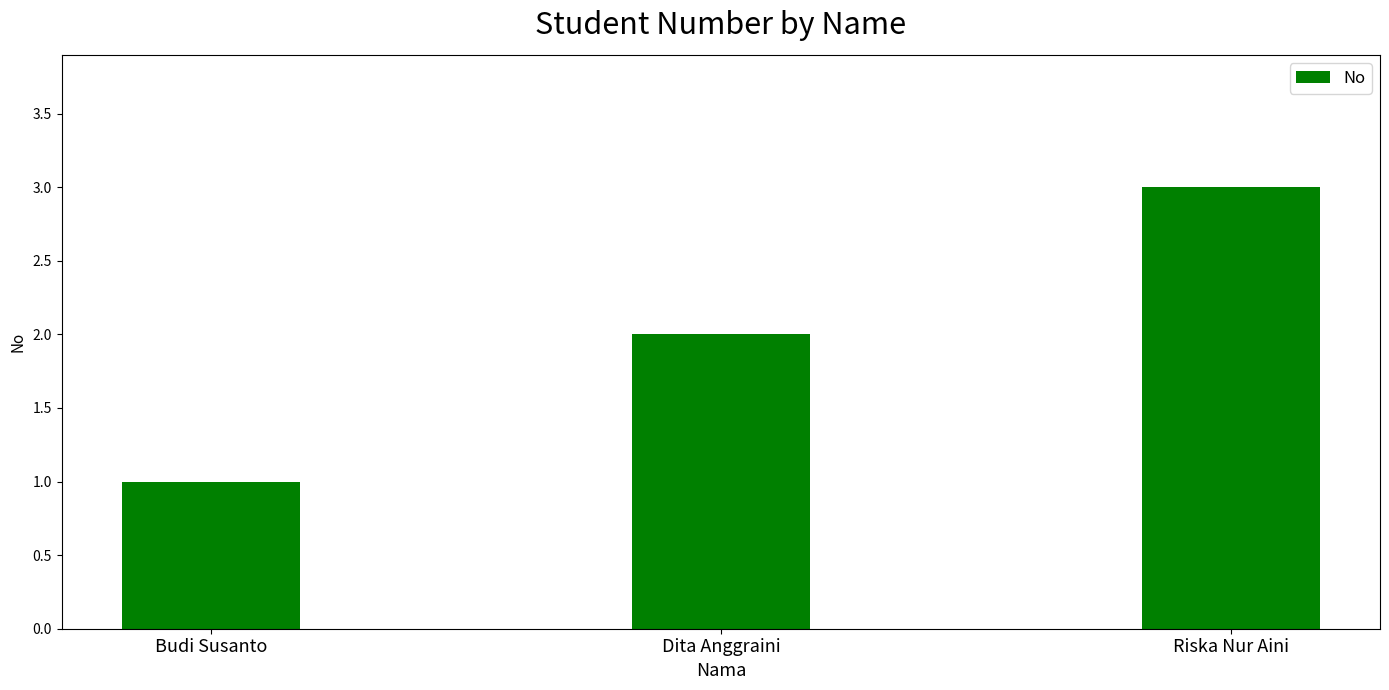

What is the label of the 2nd bar from the left?

Dita Anggraini